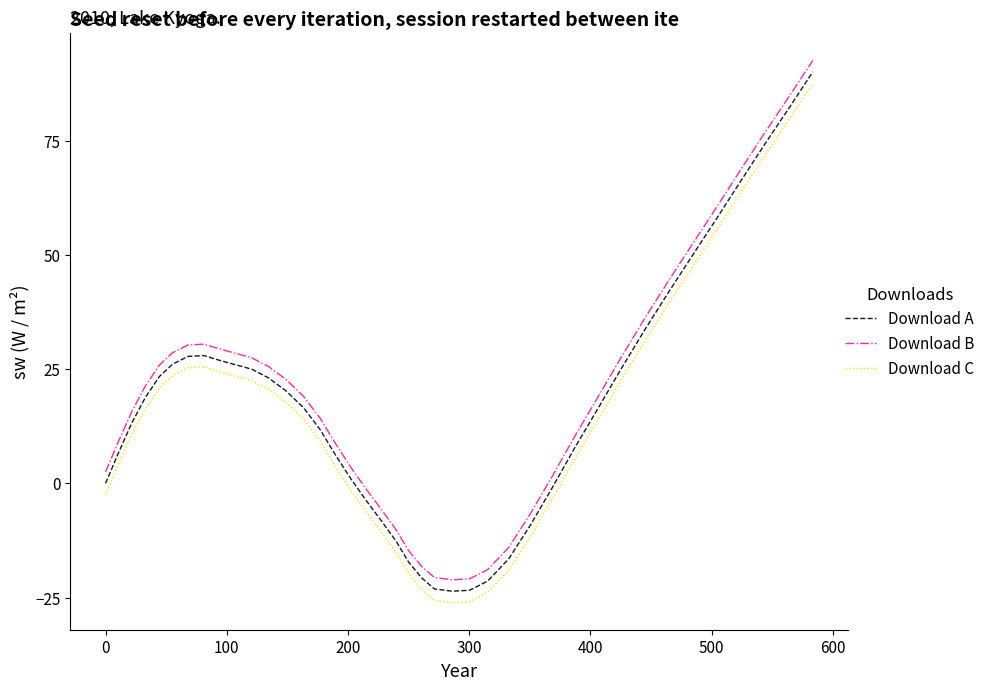

What is the difference between the maximum and minimum values in the Download B series?

113.7